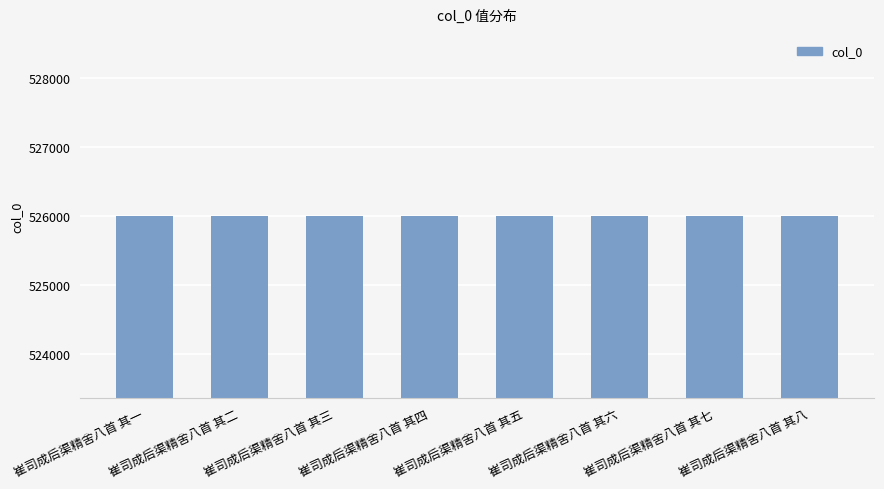

True or false: the data shows 525994 at 崔司成后渠精舍八首 其五.

True